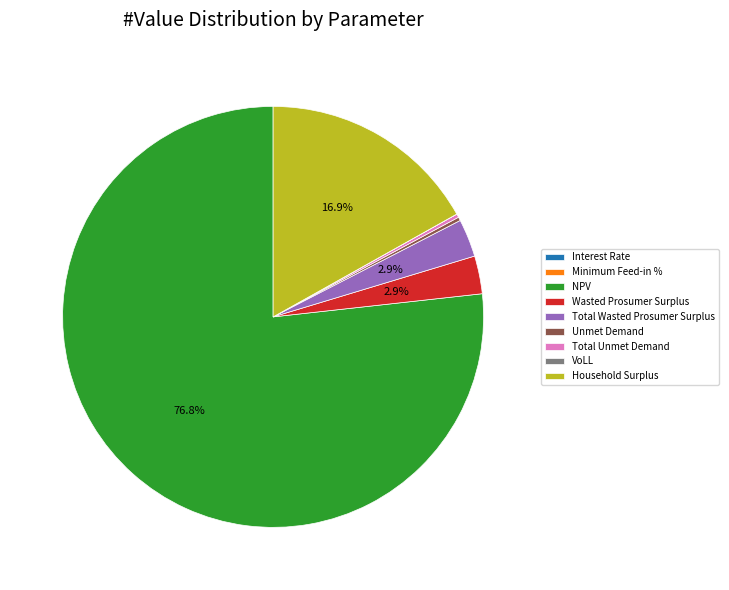

Between Total Wasted Prosumer Surplus and NPV, which is larger?

NPV